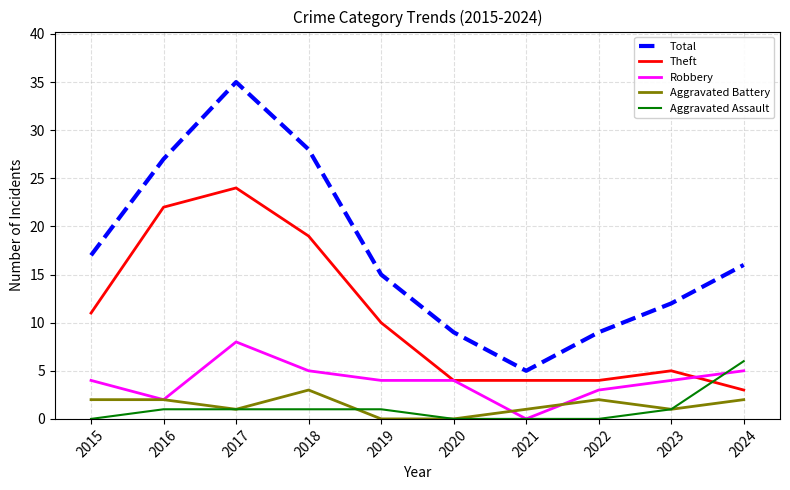

How many lines are shown in the chart?

5